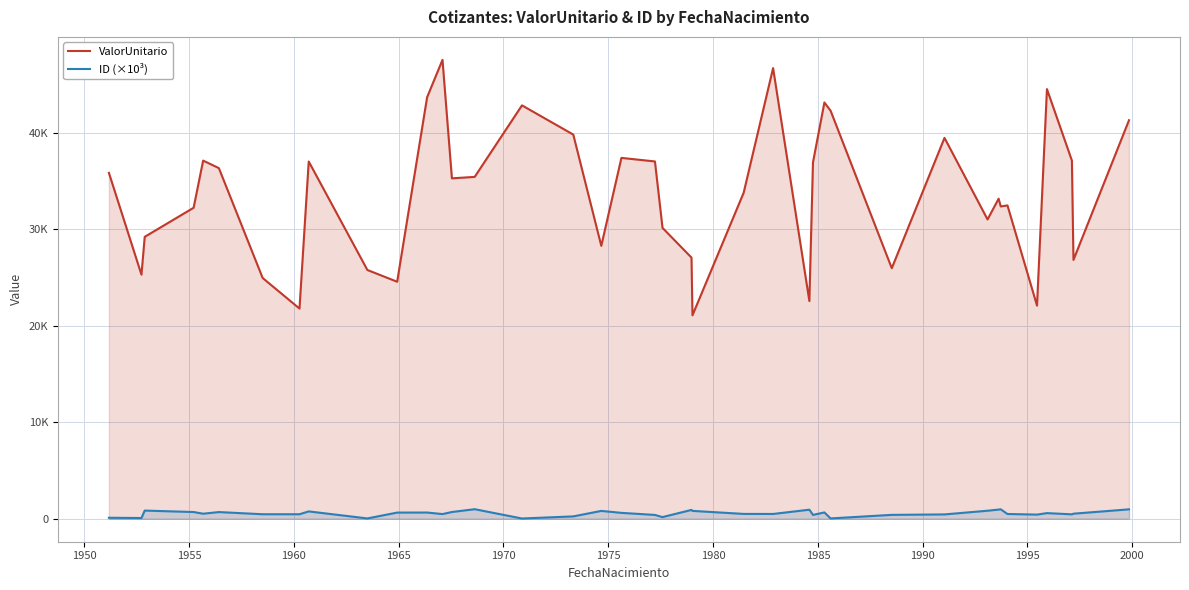

Rank the series by their average value, from highest to lowest.

ValorUnitario, ID (×10³)